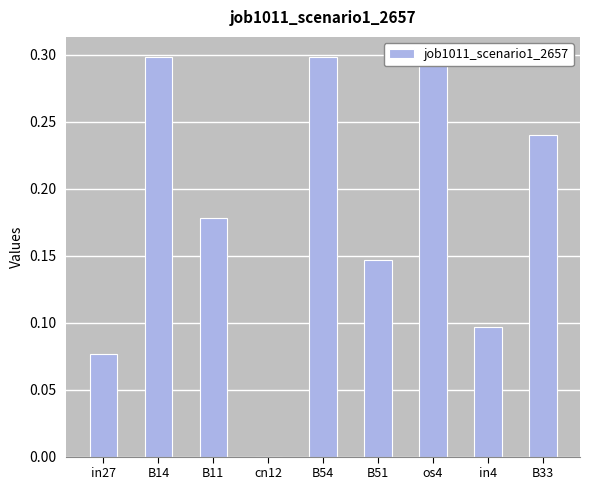

What is the greatest value displayed?

0.3